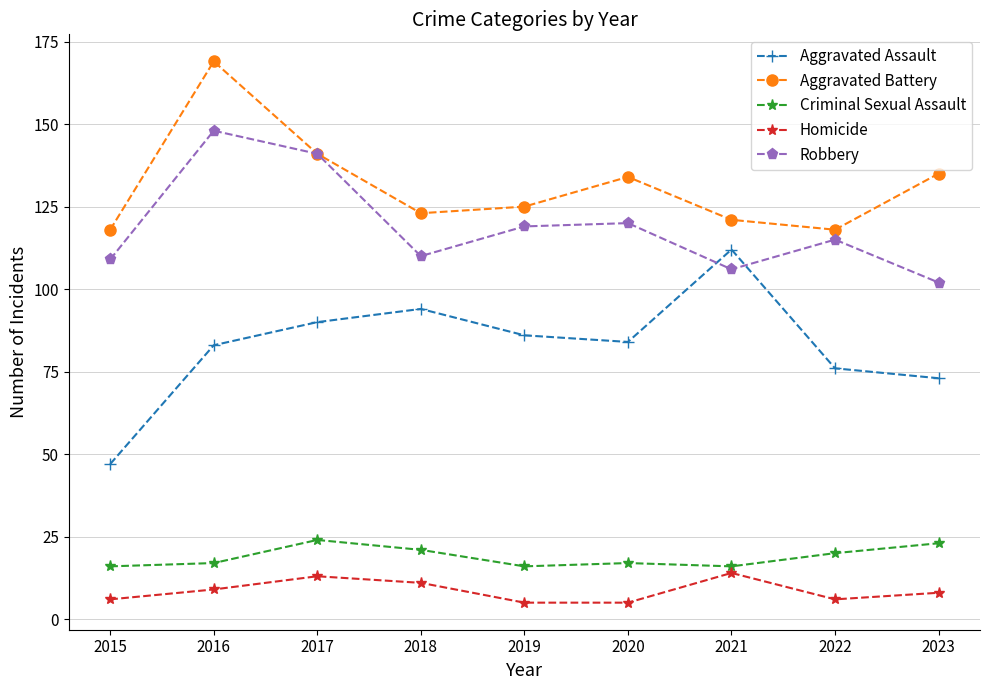

True or false: Homicide and Criminal Sexual Assault cross at least once.

False